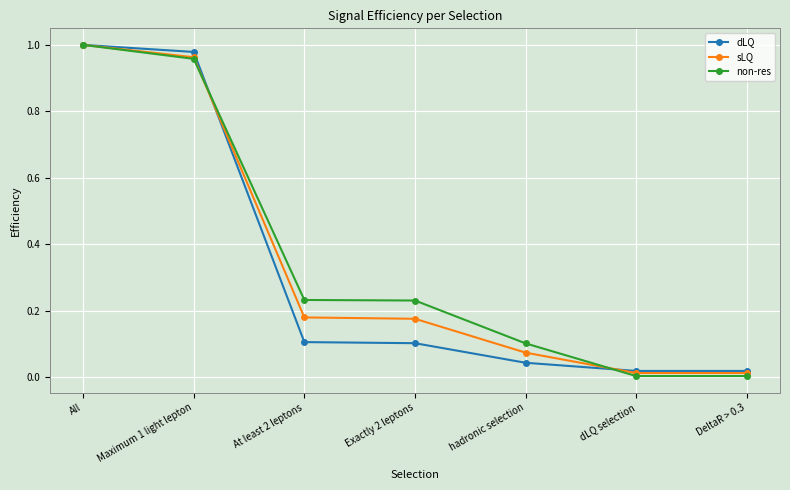

The sLQ series shows 0.3 at All. True or false?

False